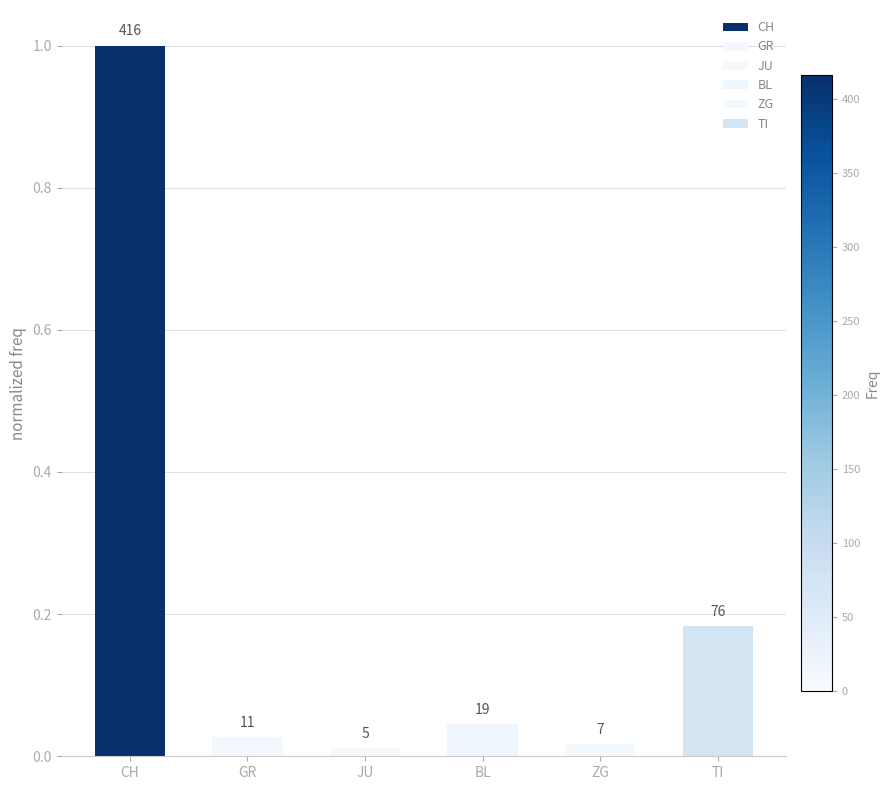

What is the sum of all values?

1.3